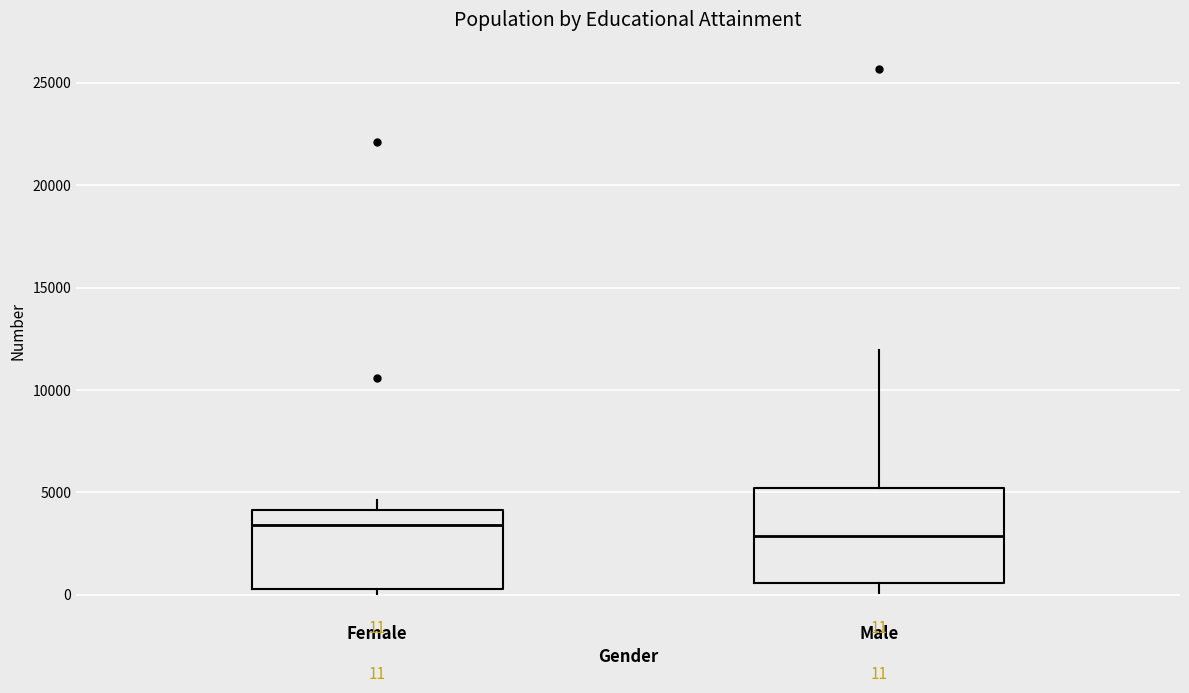

Comparing the boxes themselves (not the whiskers), which one is the tallest?

Male